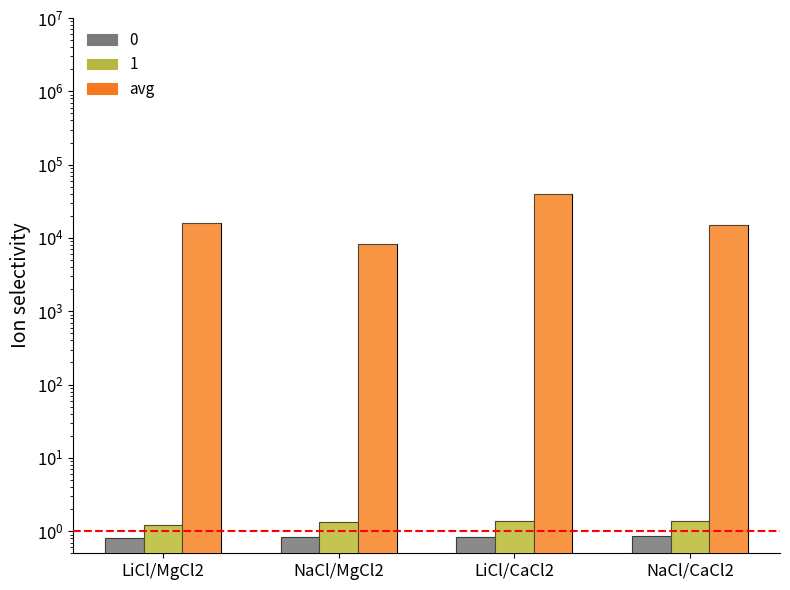

What is the value of the 4th bar from the left?

15232.6